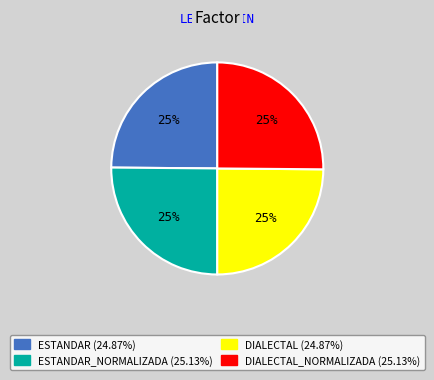

Is there any slice that represents more than half of the pie?

No